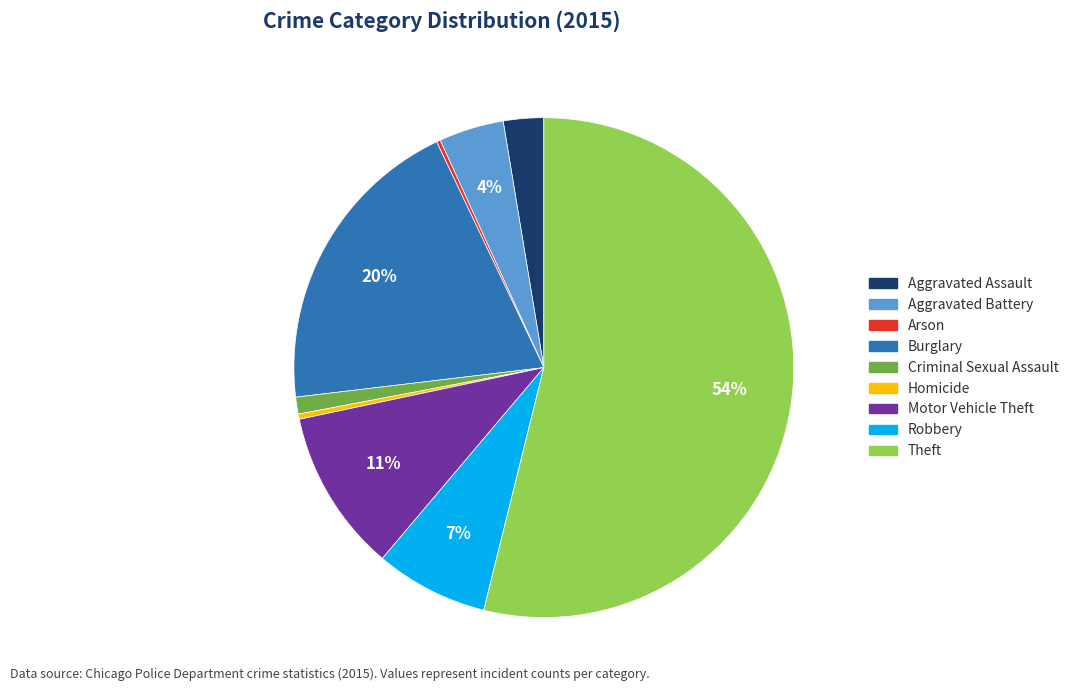

To the nearest percent, what is the difference between the largest and smallest slice percentages?

54%